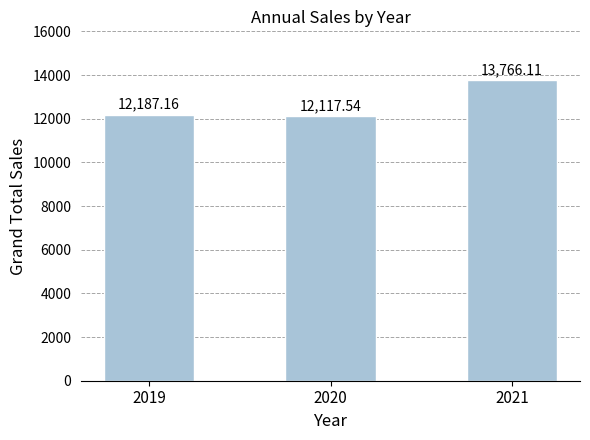

Which has a higher value, 2020 or 2021?

2021